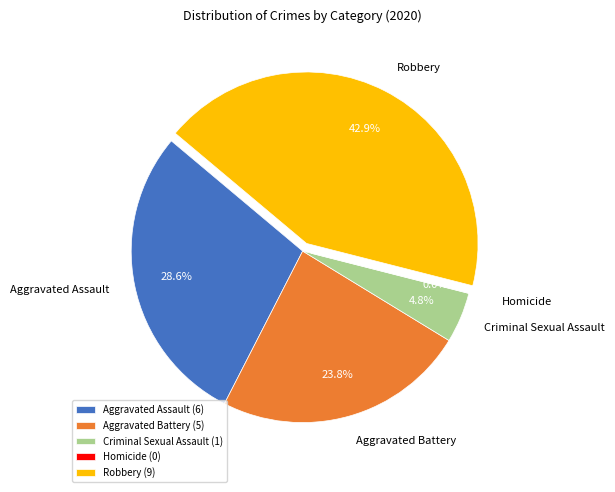

Is it true that Aggravated Assault is 29% of the pie?

True